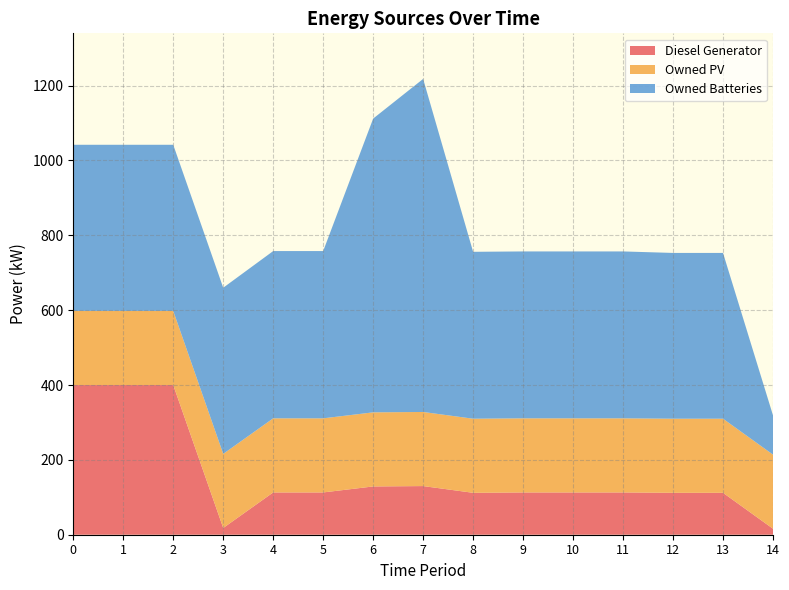

Reading left to right, transcribe all the data shown in this chart.

Diesel Generator: 400.0	400.0	400.0	18.0	113.0	113.0	129.0	130.0	112.0	113.0	113.0	113.0	112.0	112.0	16.0
Owned PV: 198.0	198.0	198.0	198.0	198.0	198.0	198.0	198.0	198.0	198.0	198.0	198.0	198.0	198.0	198.0
Owned Batteries: 444.0	444.0	444.0	444.0	447.0	447.0	785.0	890.0	446.0	446.0	446.0	446.0	443.0	443.0	105.0